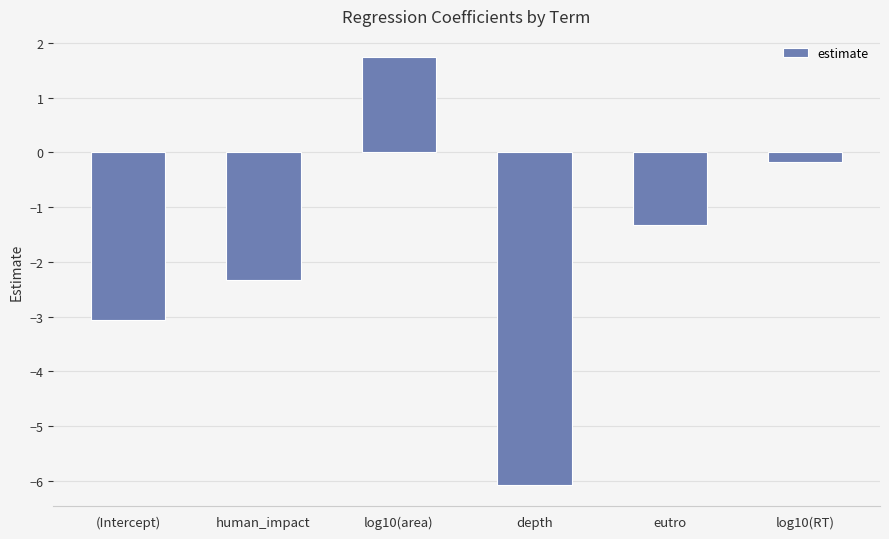

Reading right to left, list all the values displayed in this chart.

-0.2	-1.3	-6.1	1.7	-2.3	-3.1